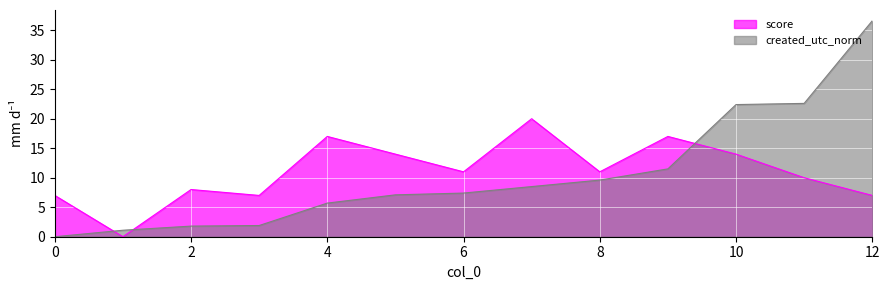

Where does the created_utc_norm series first go above 7?

5